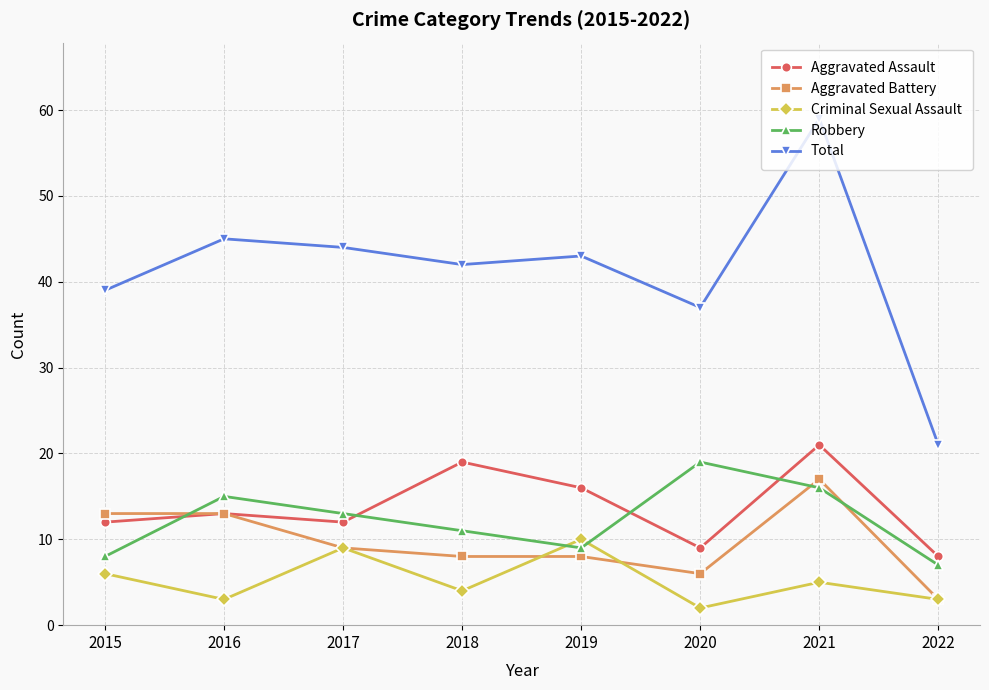

Reading left to right, transcribe all the data shown in this chart.

Aggravated Assault: 2015=12	2016=13	2017=12	2018=19	2019=16	2020=9	2021=21	2022=8
Aggravated Battery: 2015=13	2016=13	2017=9	2018=8	2019=8	2020=6	2021=17	2022=3
Criminal Sexual Assault: 2015=6	2016=3	2017=9	2018=4	2019=10	2020=2	2021=5	2022=3
Robbery: 2015=8	2016=15	2017=13	2018=11	2019=9	2020=19	2021=16	2022=7
Total: 2015=39	2016=45	2017=44	2018=42	2019=43	2020=37	2021=59	2022=21